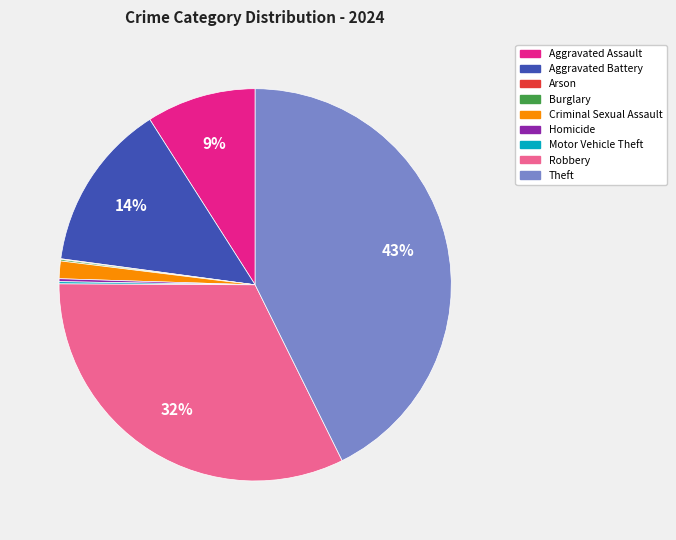

Which slice is the largest?

Theft